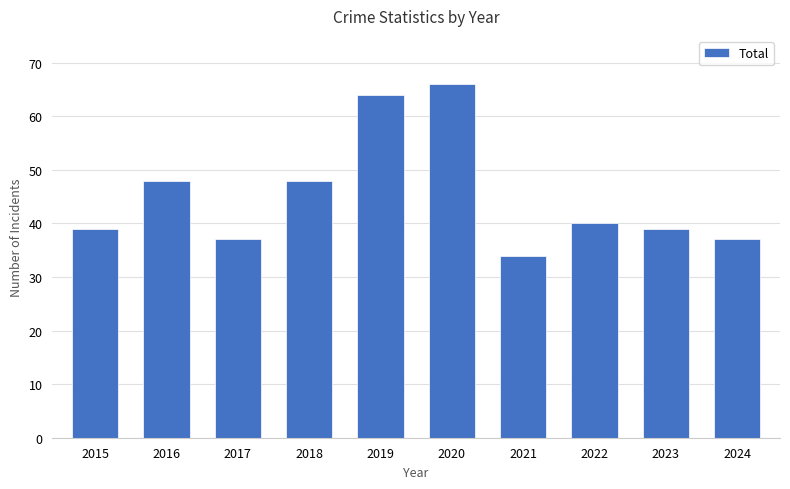

The value at 2024 is 67. True or false?

False